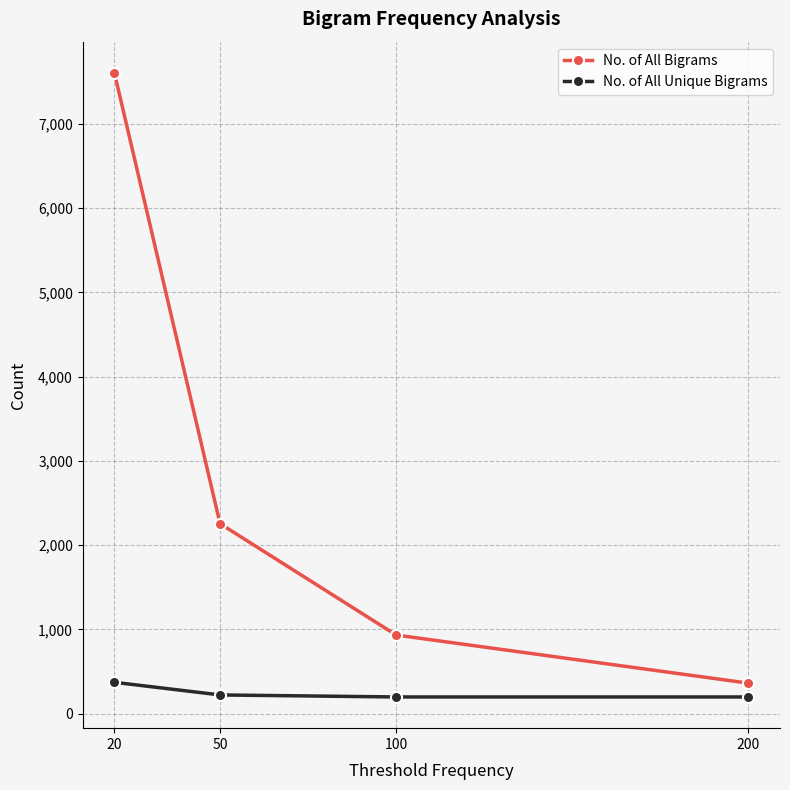

True or false: No. of All Bigrams has a value of 5270 at 20.

False